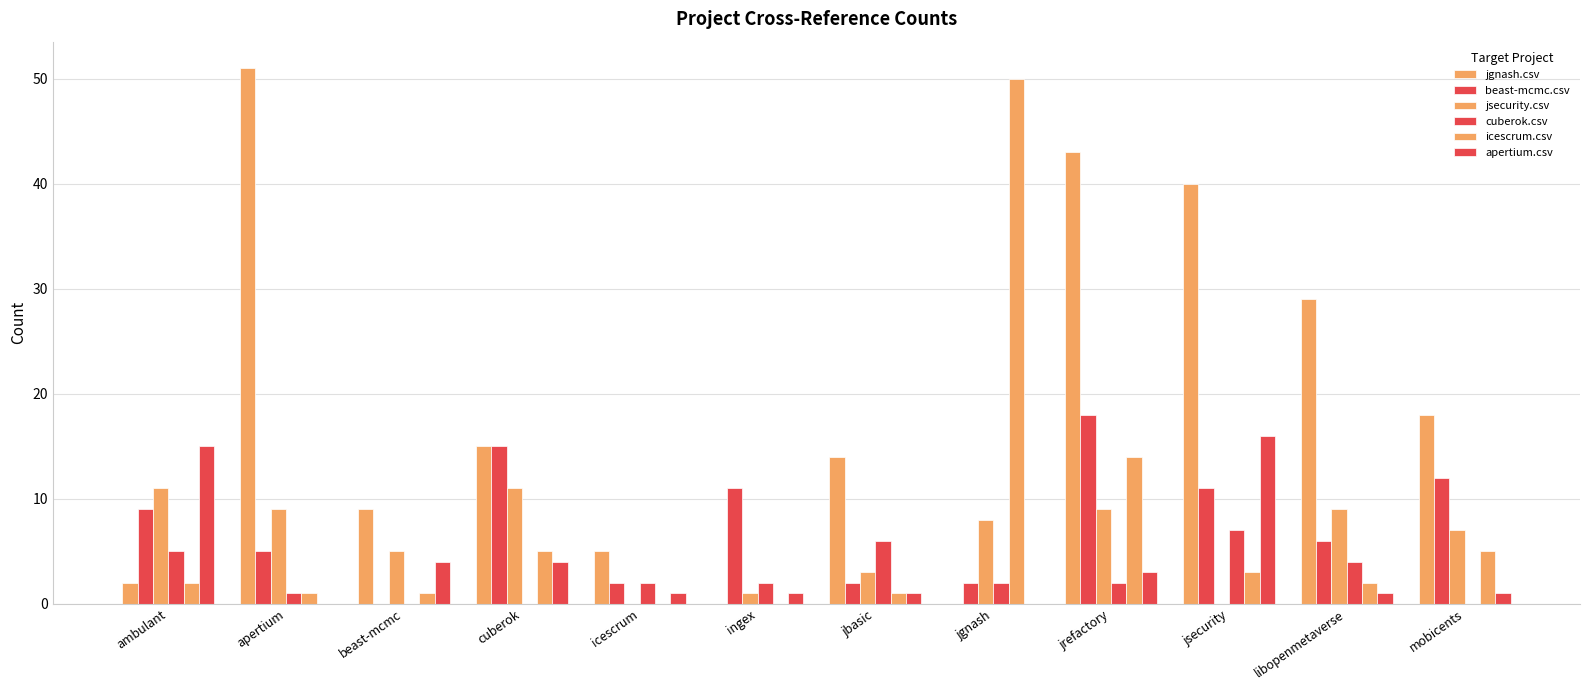

Which label corresponds to the smallest value in the chart?

ingex